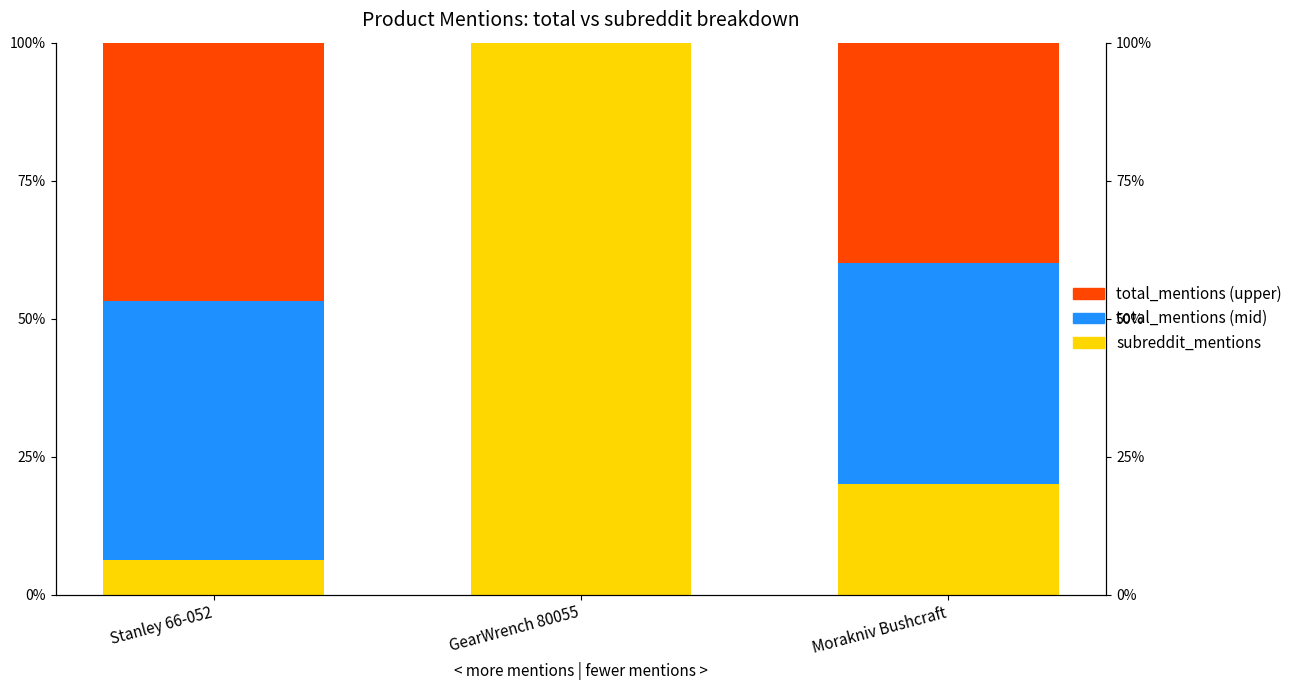

List the series in order of their peak value, lowest first.

total_mentions (mid), total_mentions (upper), subreddit_mentions